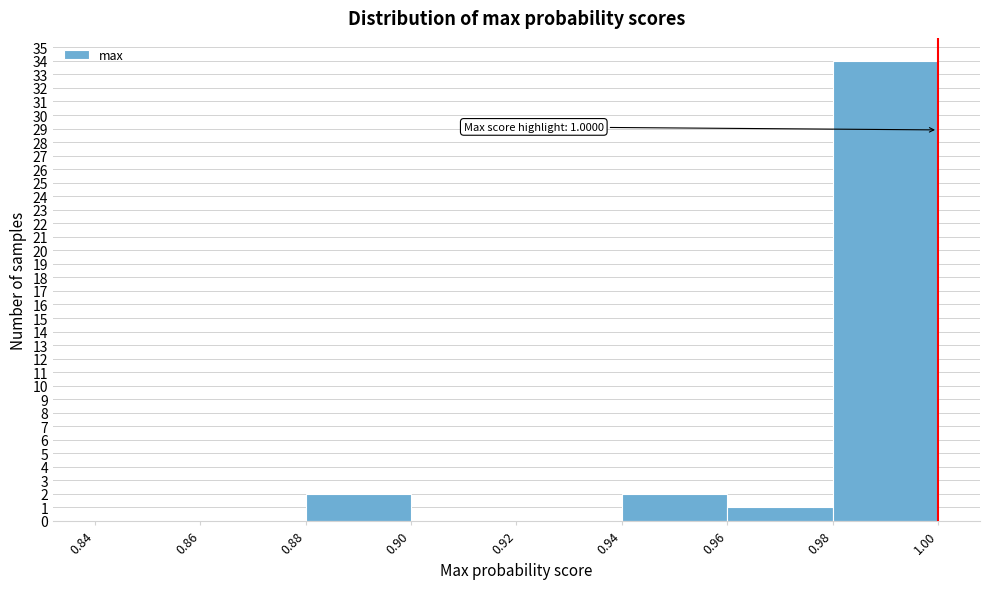

Which range on the x-axis has the tallest bar?

0.98 to 1.00